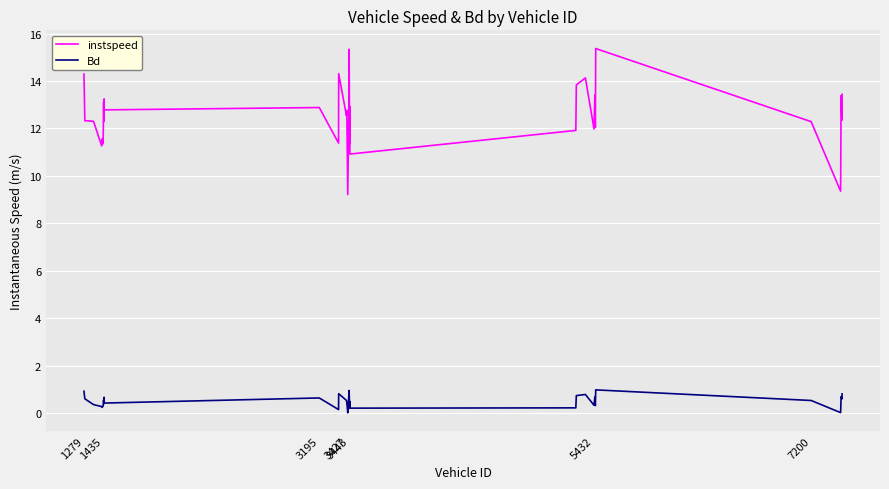

Which series has the largest total across all categories?

instspeed